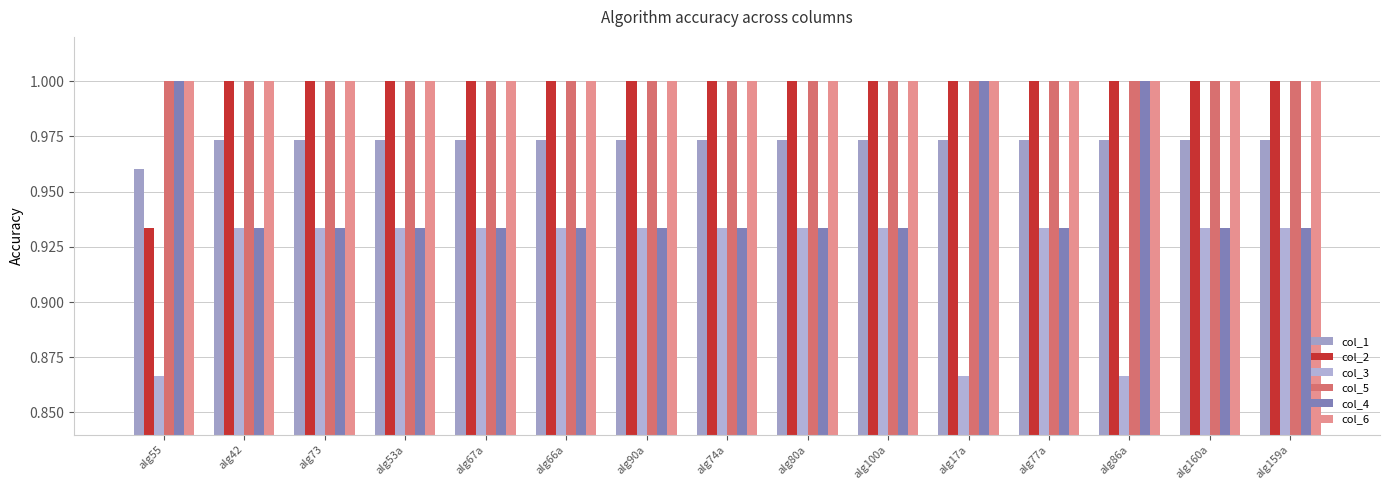

How many bars are there in total?

90